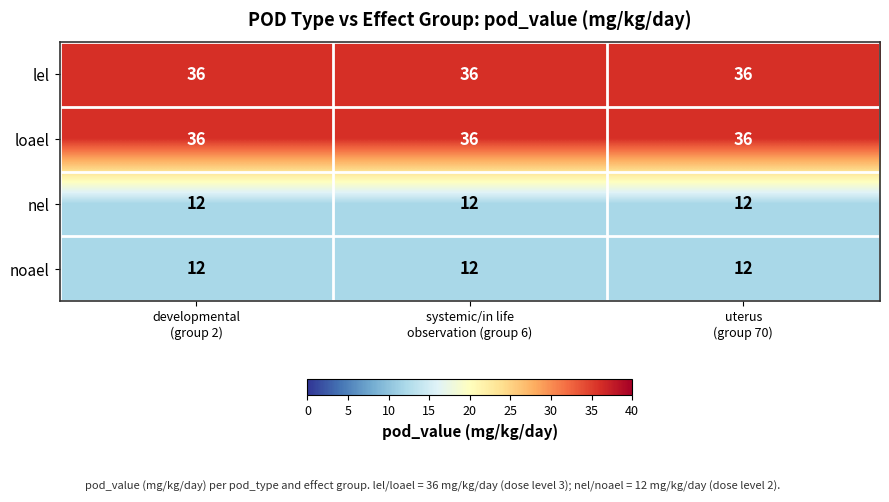

What is the average value of the loael series?

36